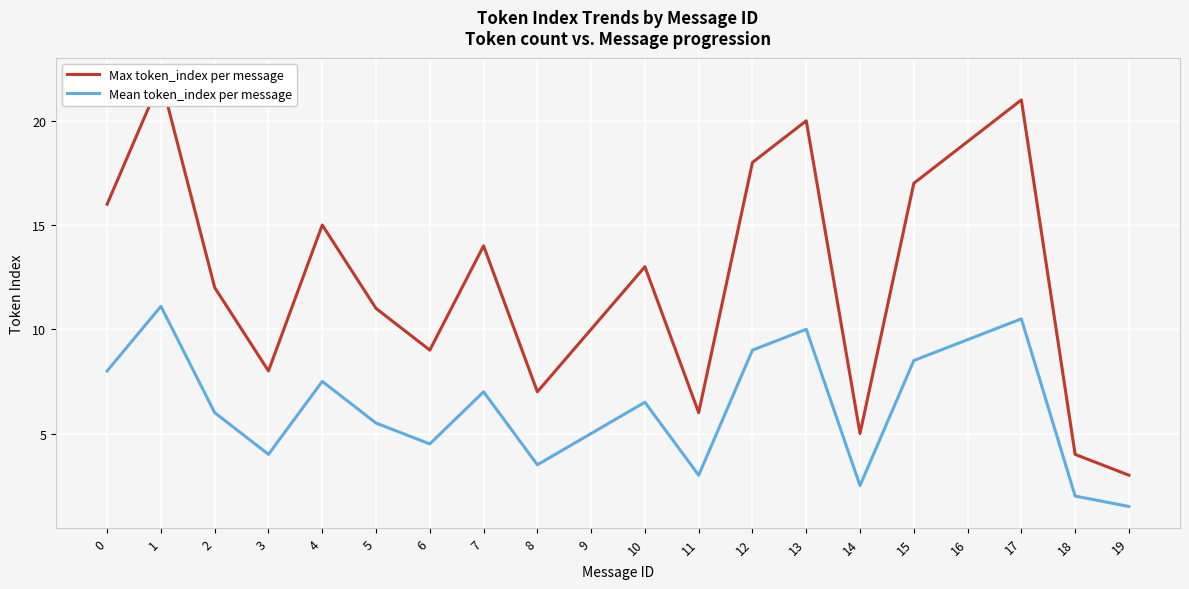

What is the value of the Max token_index per message point at the 4th from the left?

8.0